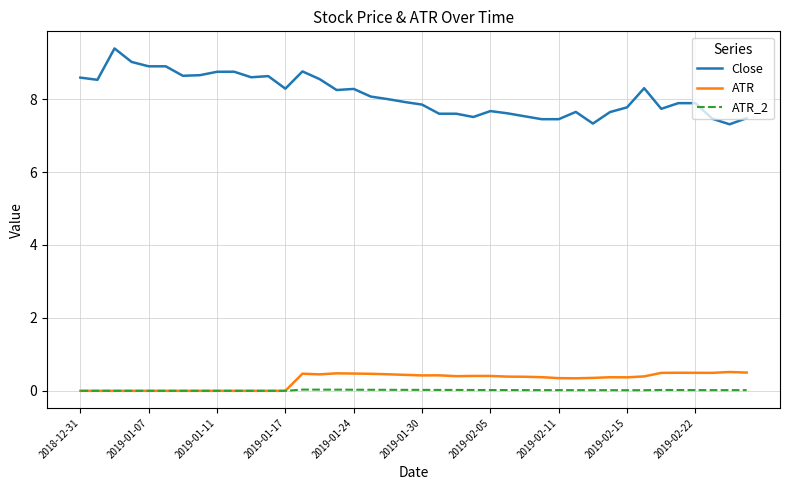

What are all the series names shown in the legend?

Close, ATR, ATR_2